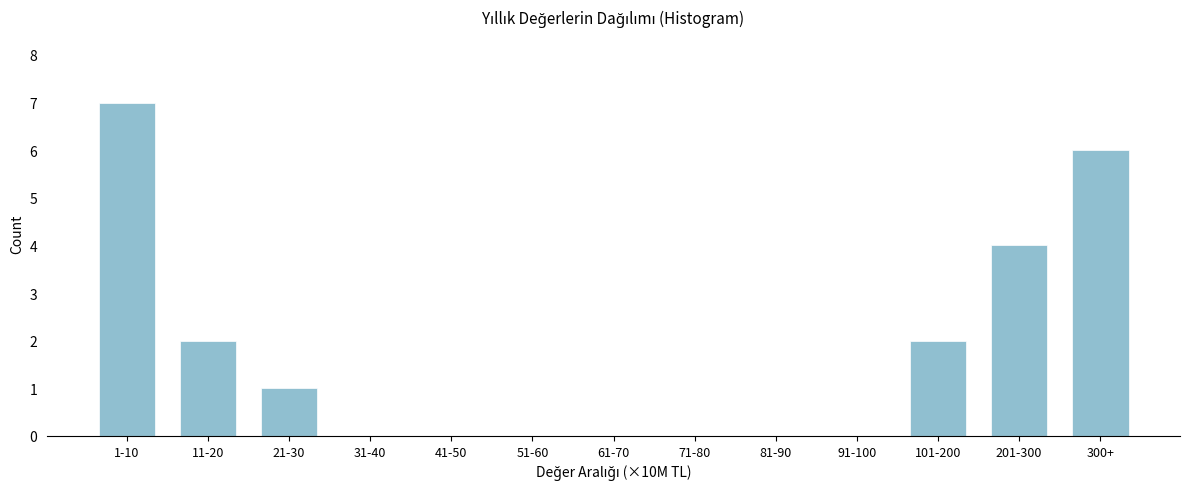

Reading right to left, transcribe all the data shown in this chart.

300+=6	201-300=4	101-200=2	91-100=0	81-90=0	71-80=0	61-70=0	51-60=0	41-50=0	31-40=0	21-30=1	11-20=2	1-10=7